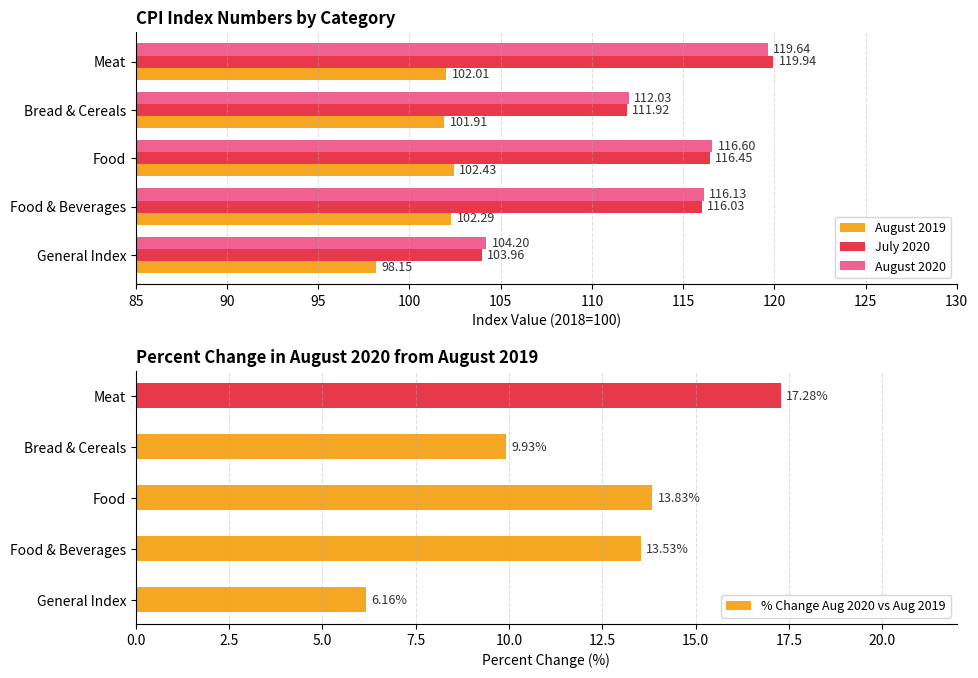

True or false: August 2020 has a value of 104.2 at General Index.

True